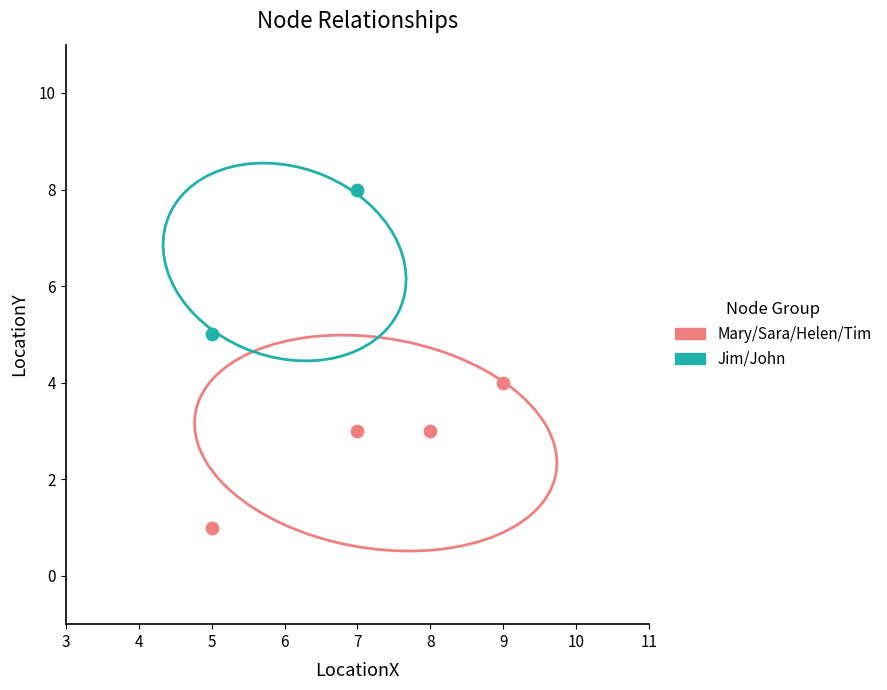

Which series contains the highest Y value?

Jim/John